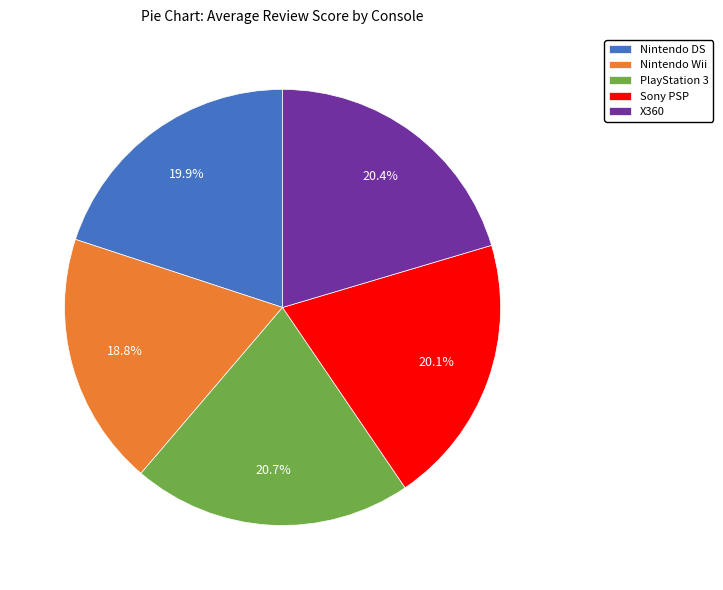

How many slices are in this pie chart?

5